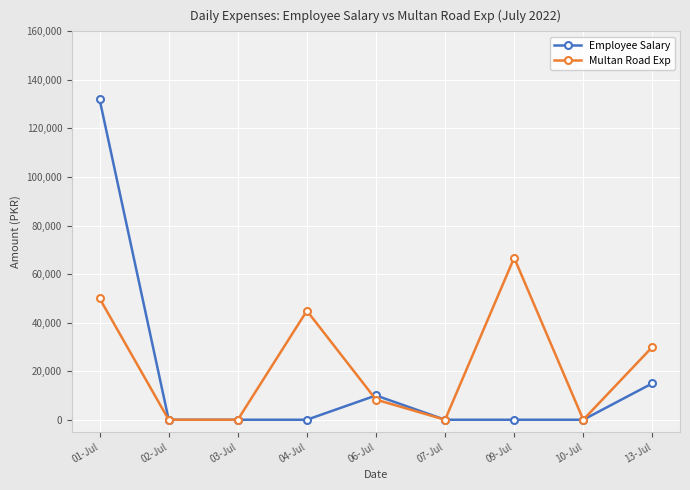

How many lines are shown in the chart?

2